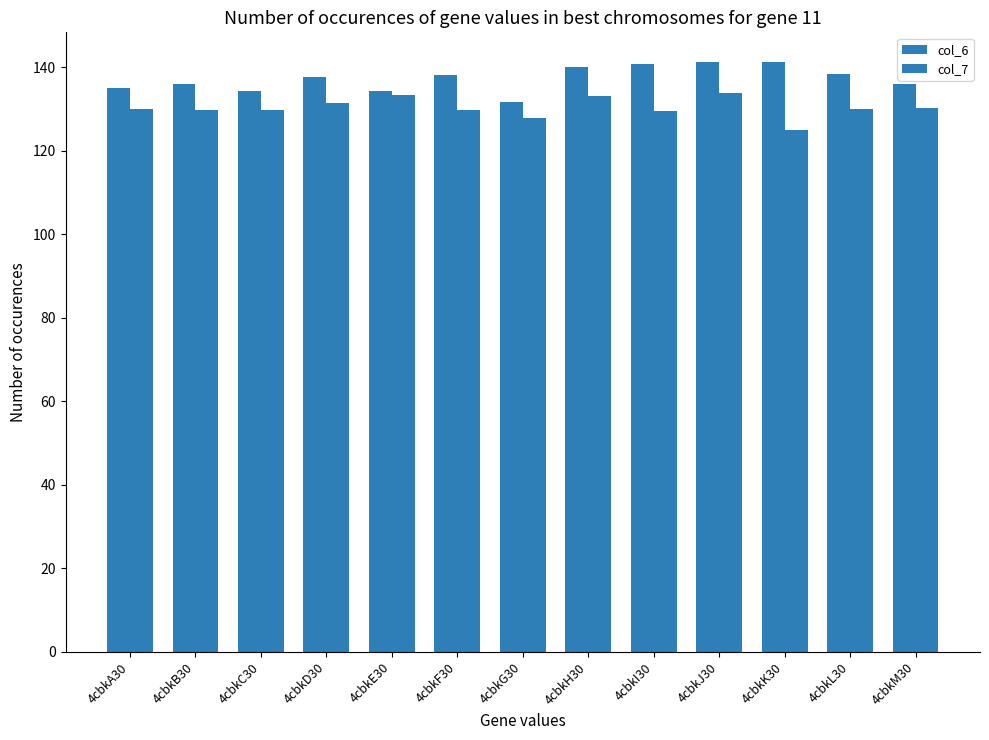

Between 4cbkB30 and 4cbkE30, which series saw the biggest shift?

col_7